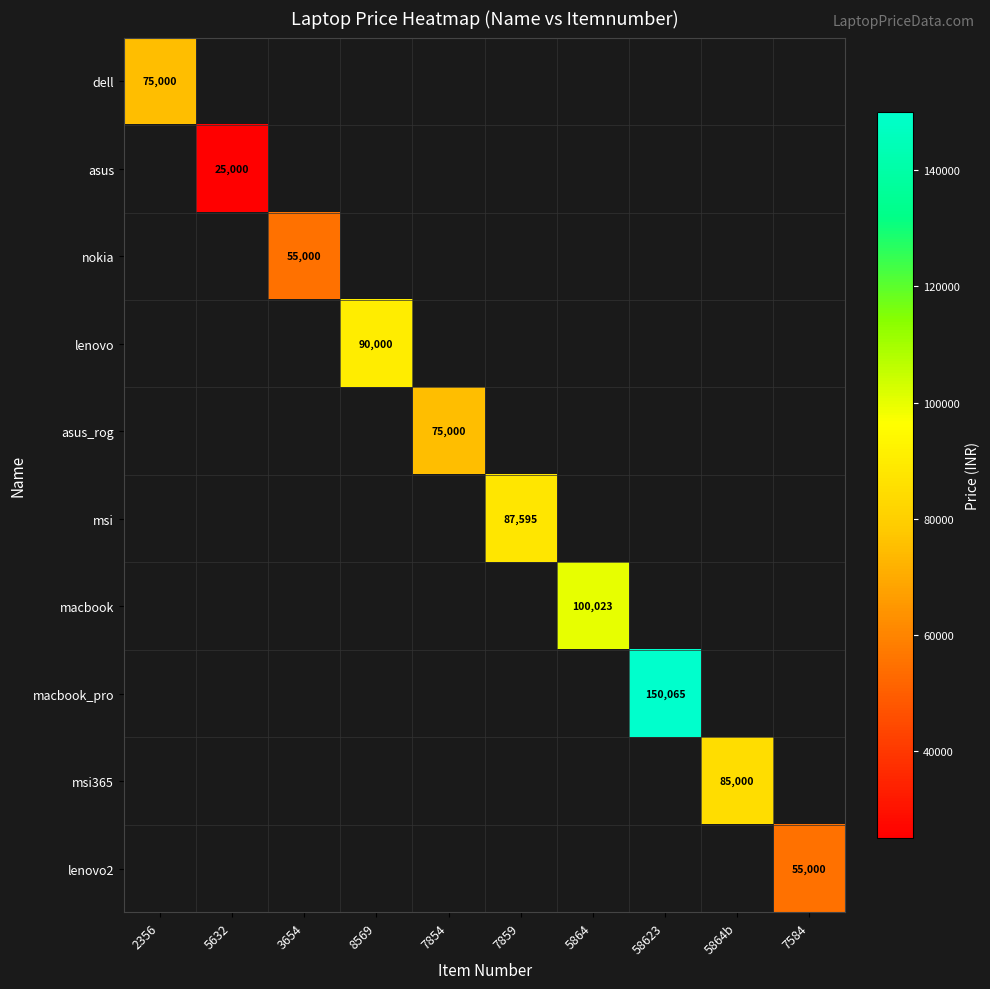

True or false: msi365 has a value of 42314 at 5864b.

False